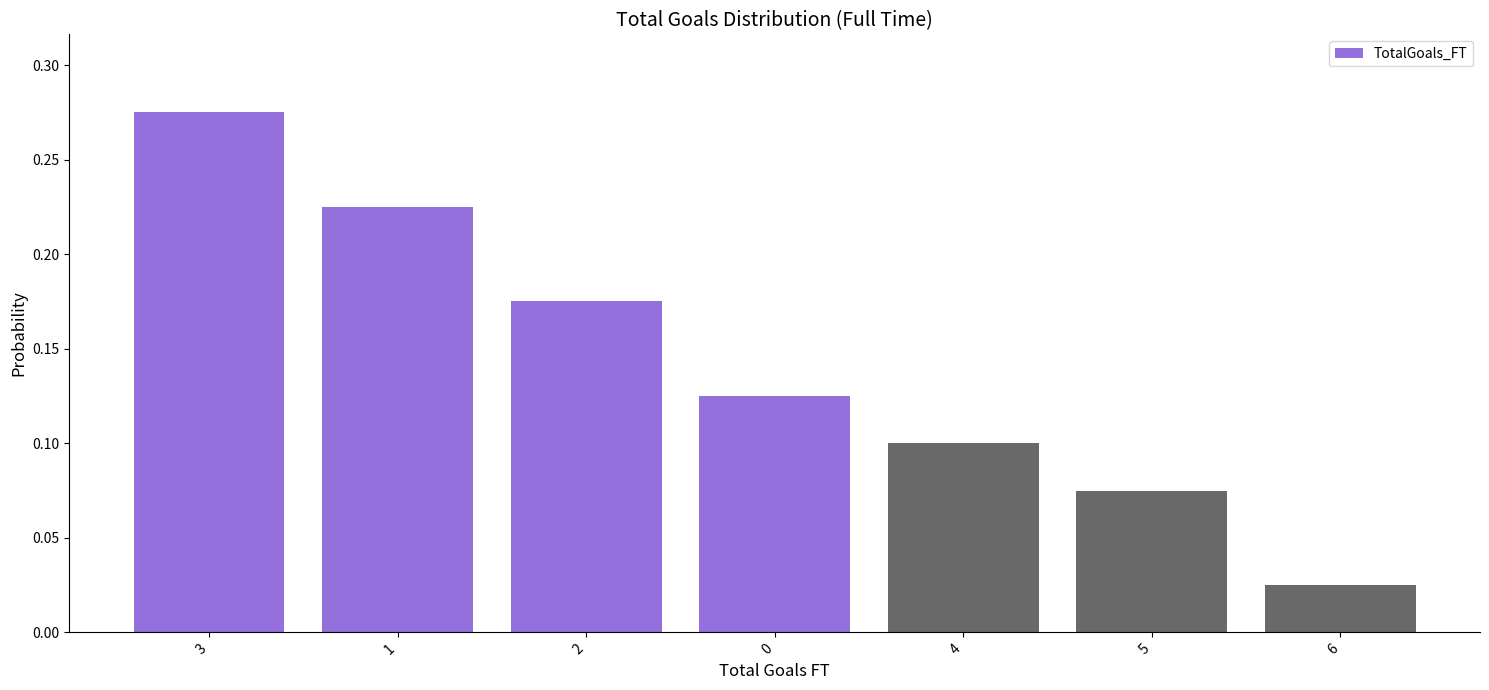

The chart shows a value of 0.0 at 5. True or false?

False